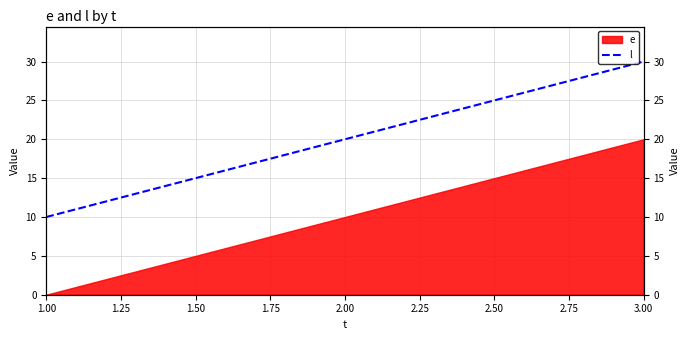

What is the difference between the maximum and second lowest values?

10